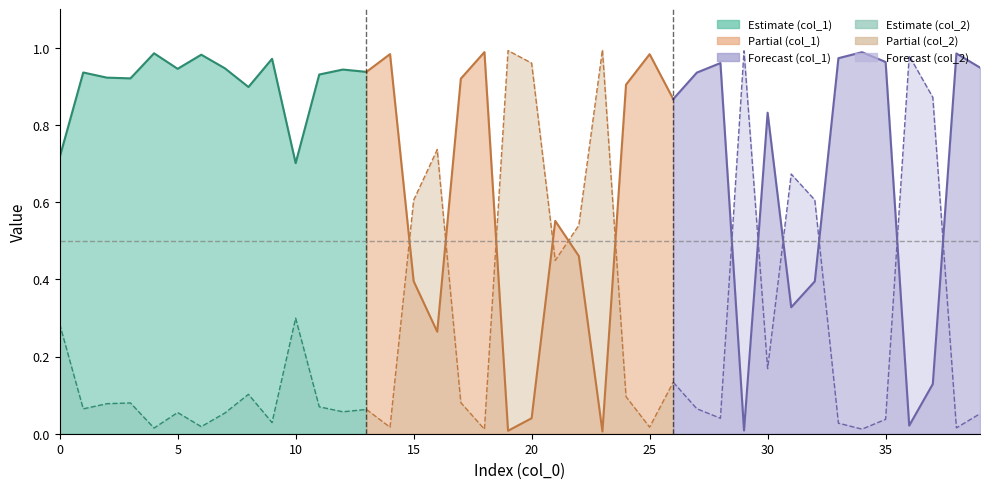

At which label does col_2 reach its minimum?

18